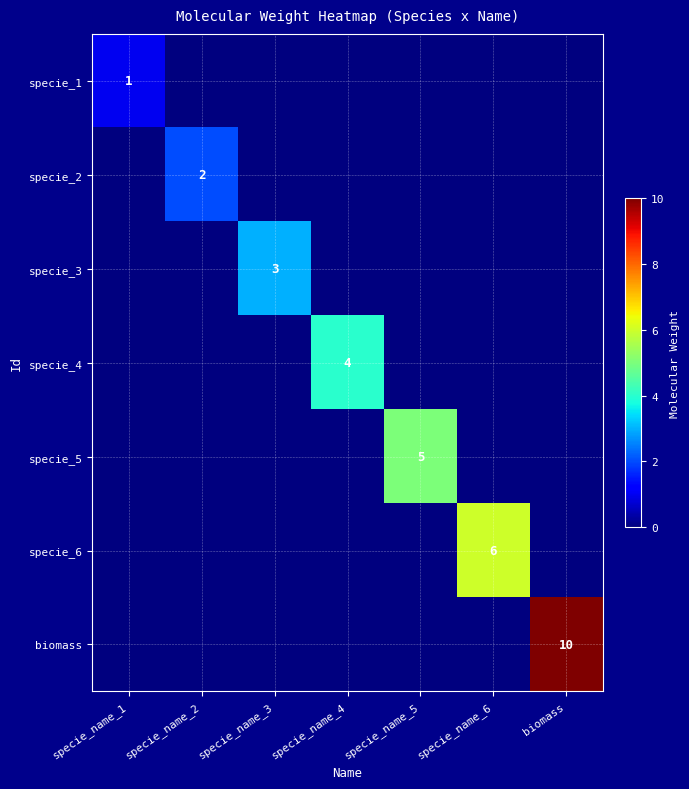

The value of specie_5 at specie_name_5 is 3. True or false?

False